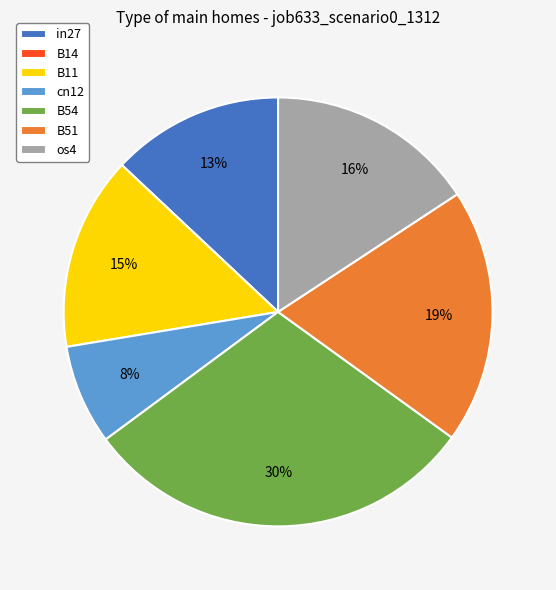

Is there a majority slice in this chart?

No